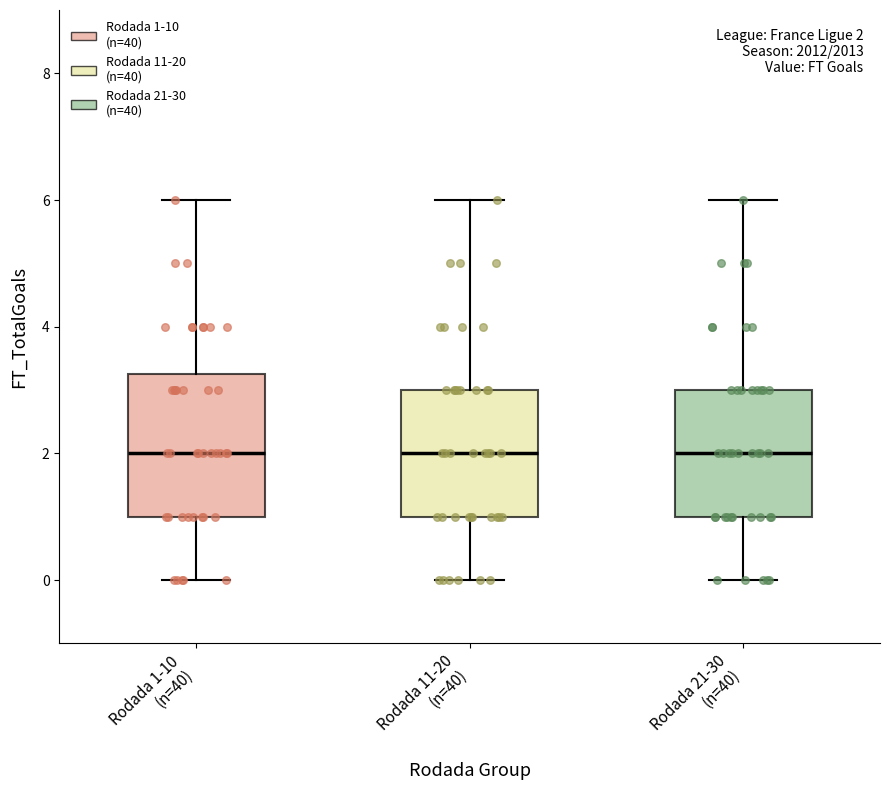

Which box is the tallest, from its lower edge to its upper edge?

Rodada 1-10 (n=40)